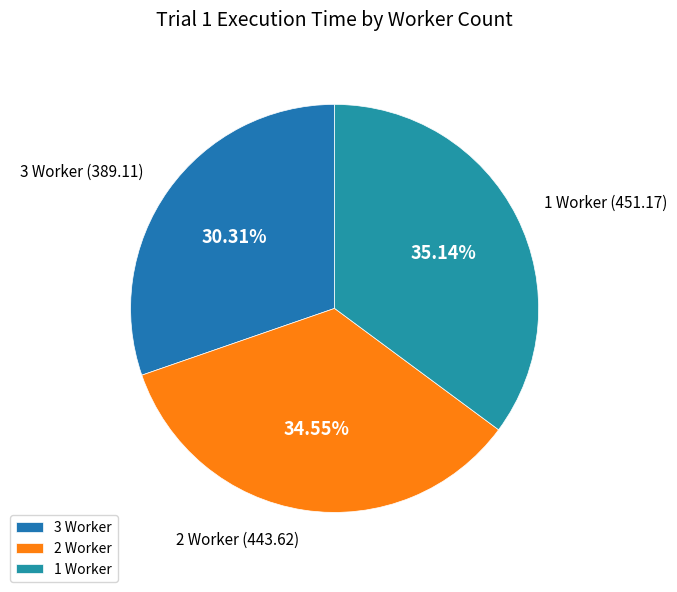

Which category has the biggest portion of the pie?

1 Worker